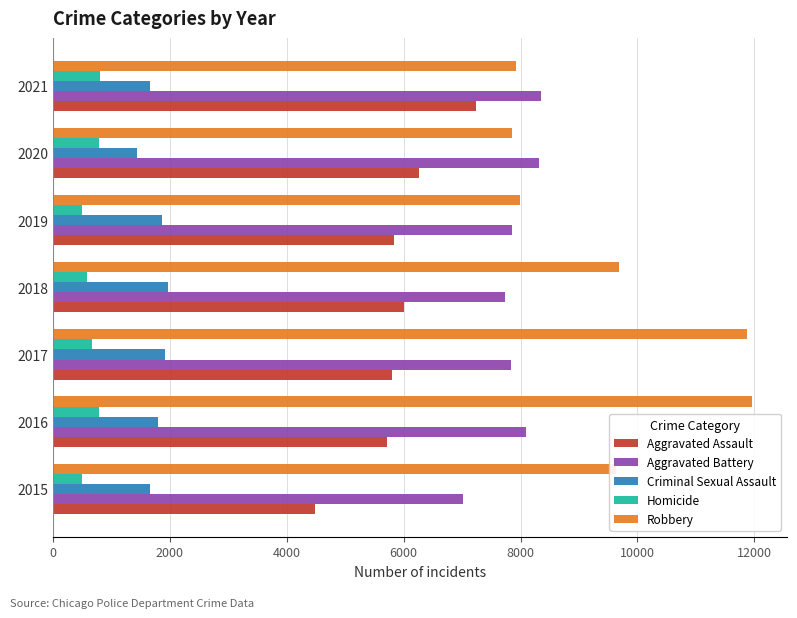

The Criminal Sexual Assault series shows 2427 at 2020. True or false?

False